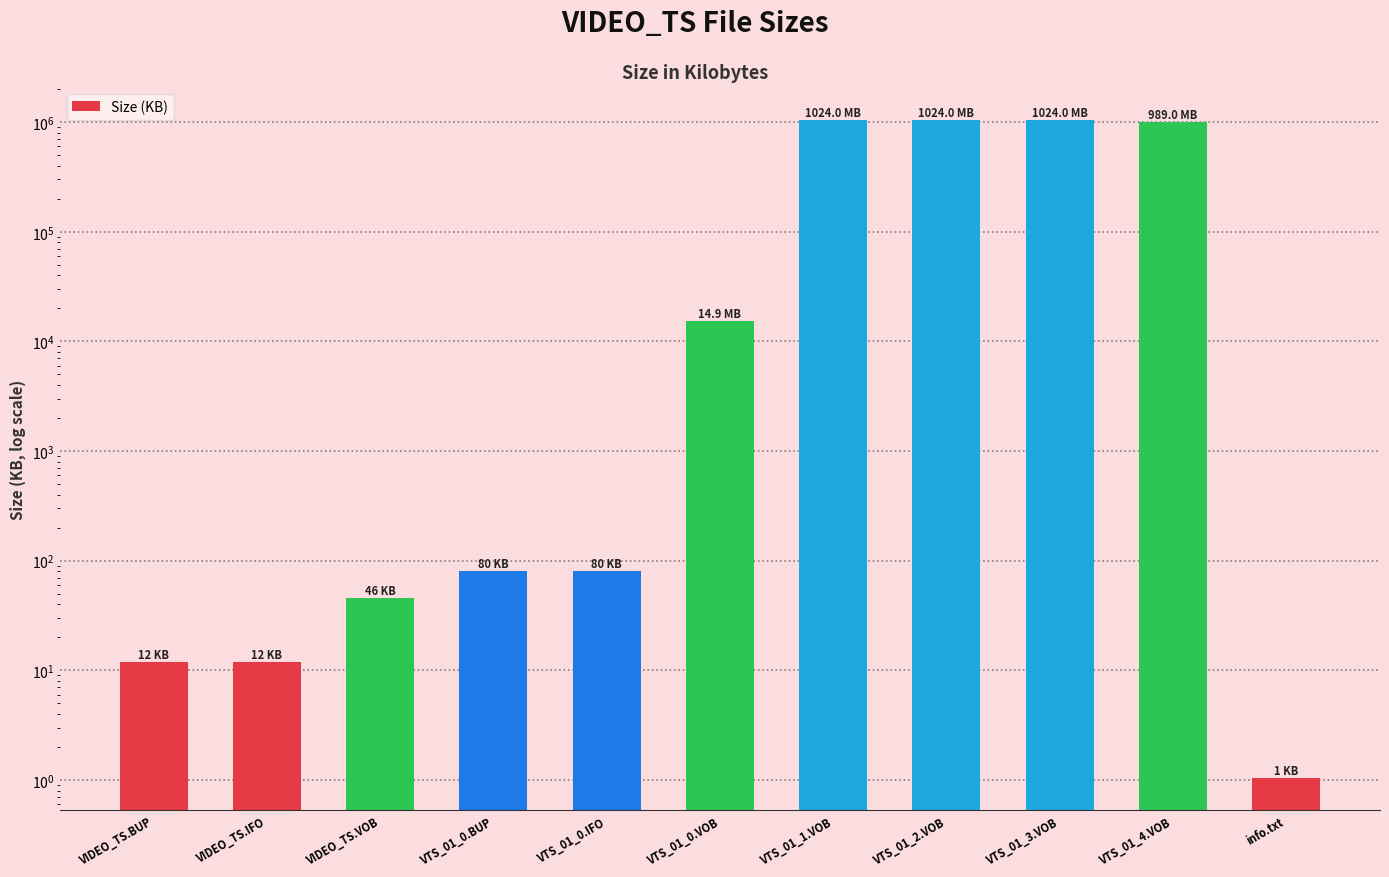

Between VIDEO_TS.IFO and VTS_01_0.BUP, which is larger?

VTS_01_0.BUP